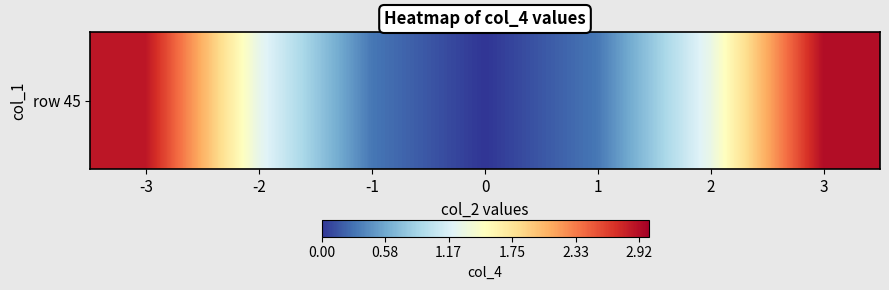

At which label is the value closest to 1?

-2